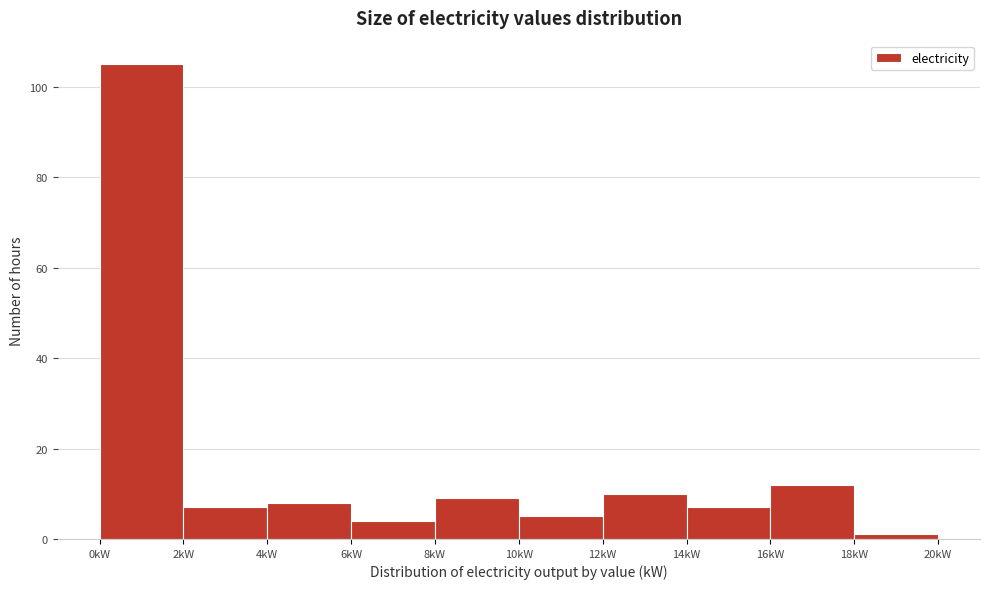

Over which range of the x-axis is the bar tallest?

0 to 2